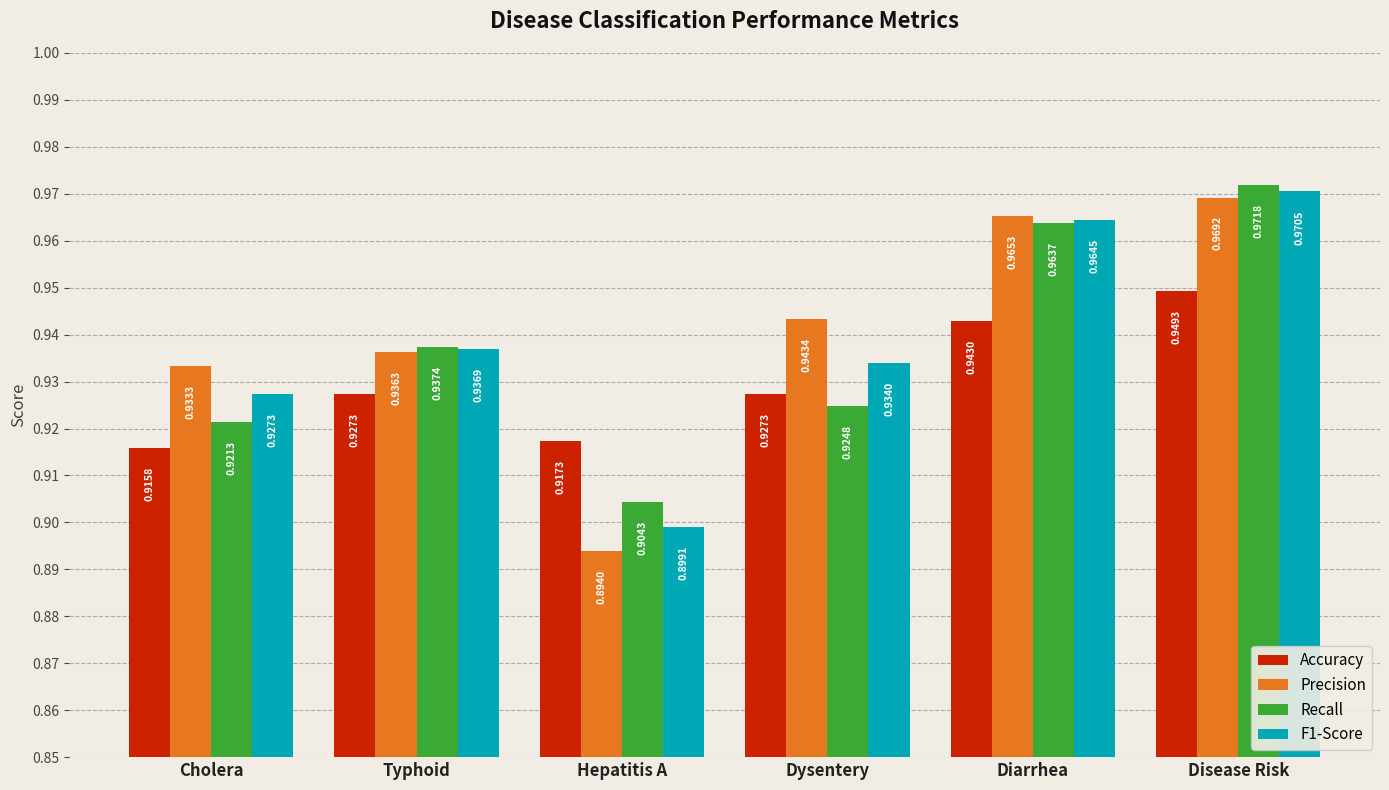

Which category has the lowest value across all series?

Hepatitis A